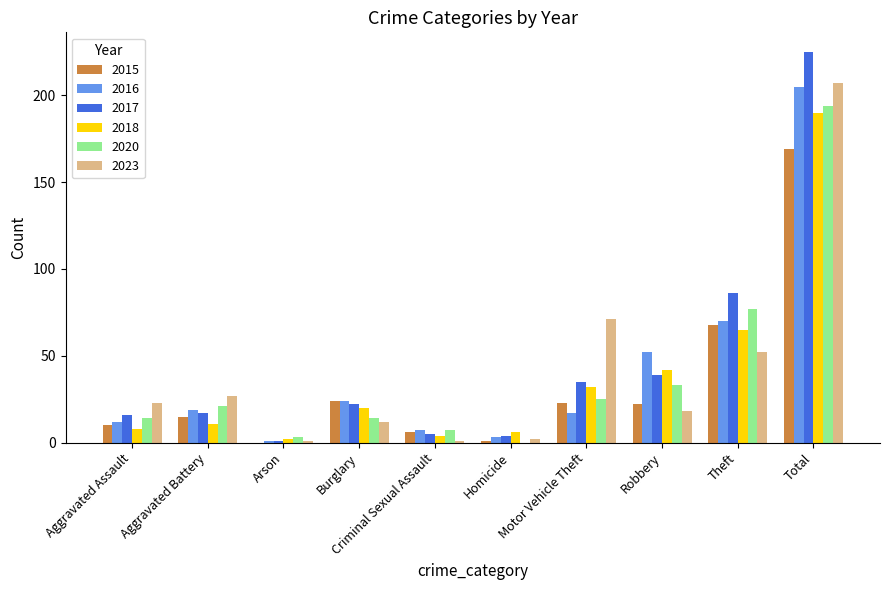

Is it true that 2020 equals 25 at Motor Vehicle Theft?

True